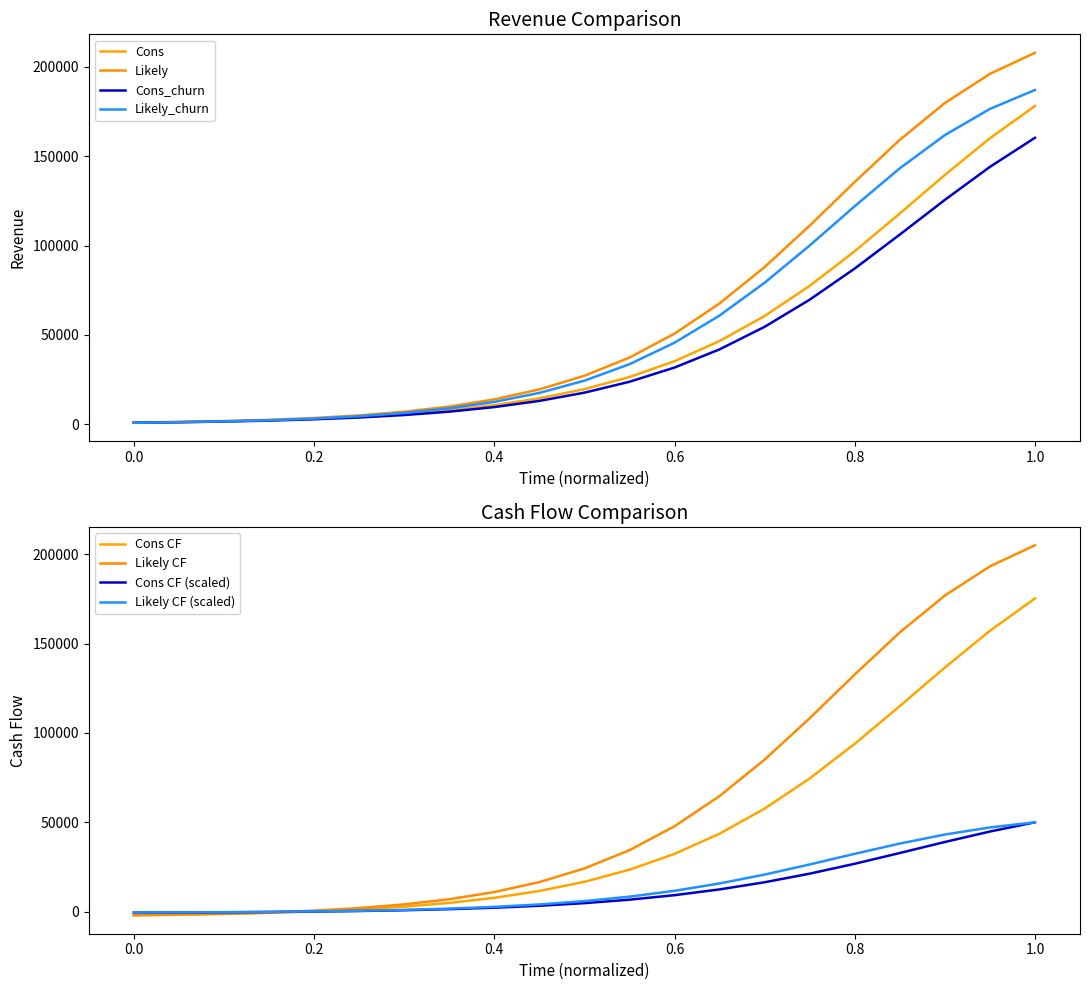

Which series has the largest range (max minus min)?

Likely